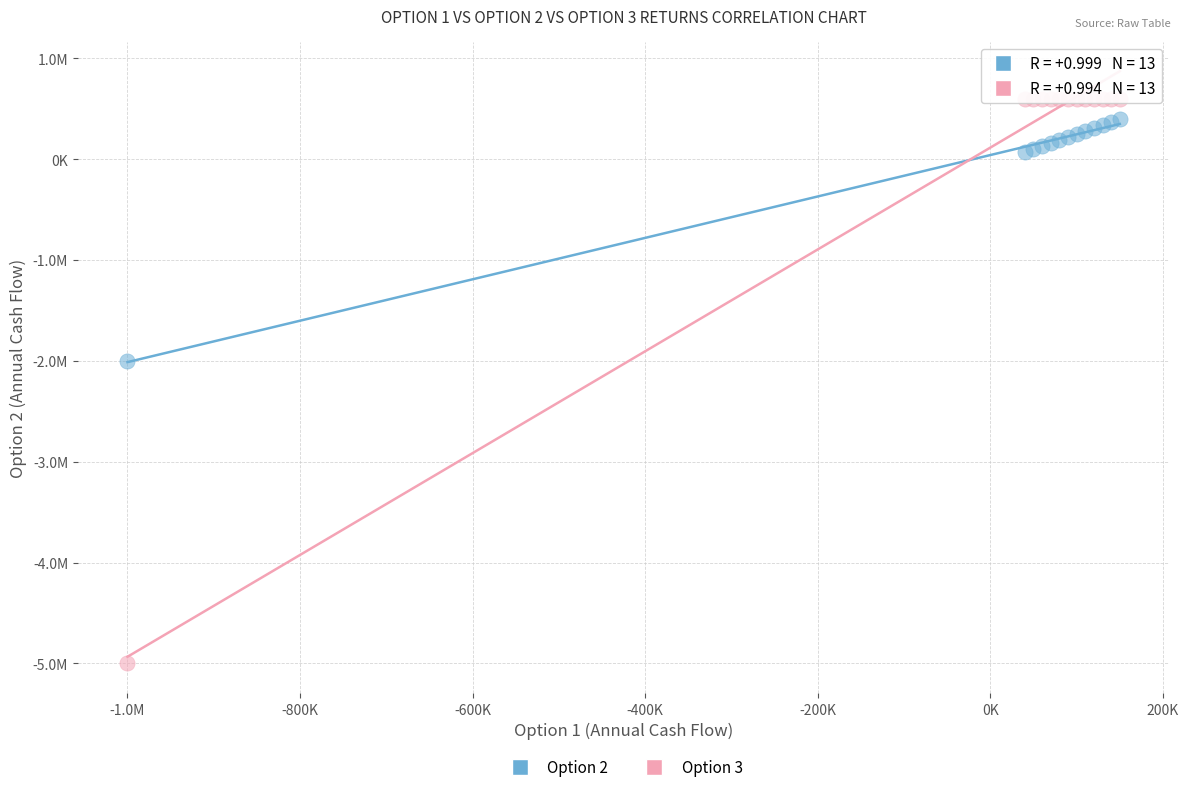

What are all the series names shown in the legend?

Option 2, Option 3